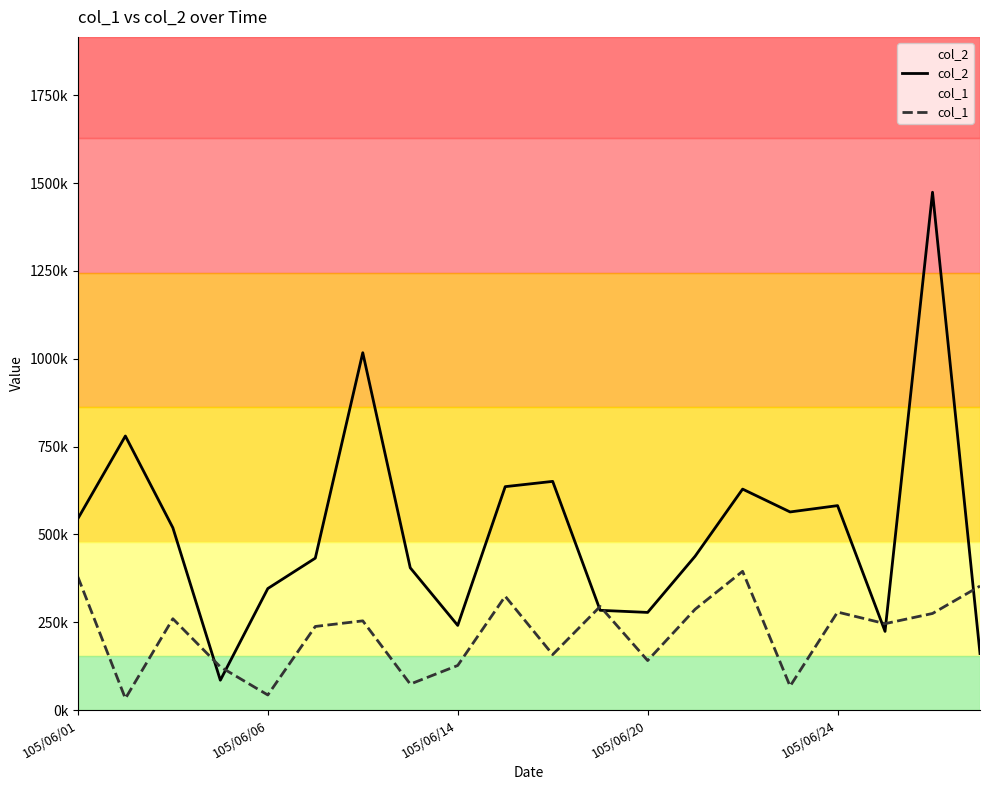

How many data points in col_1 are above 254000?

9